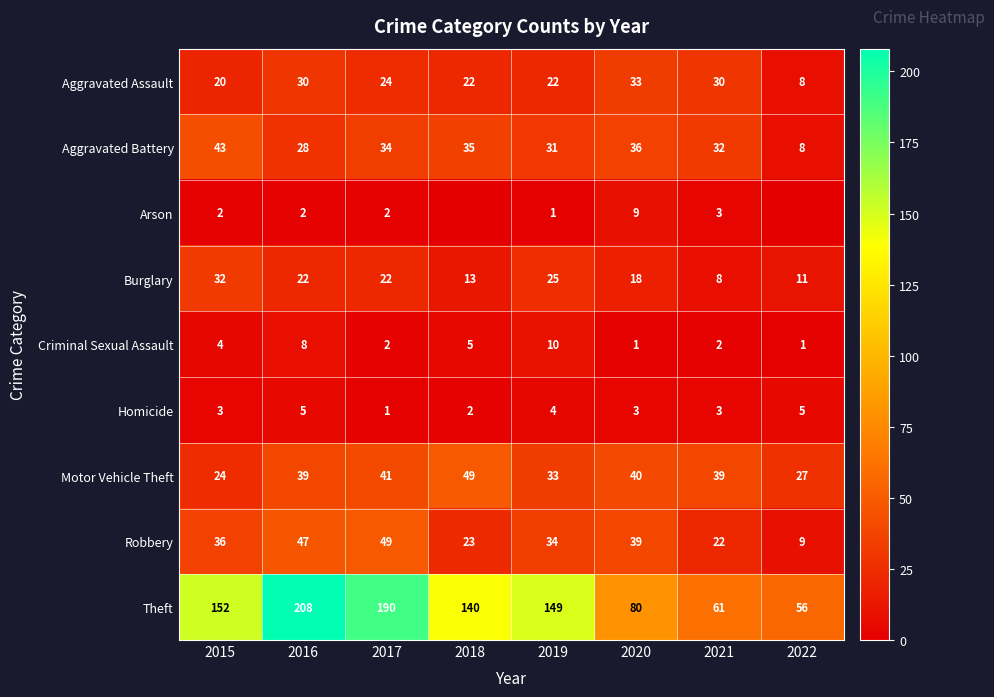

At which category is the sum across all series the highest?

2016